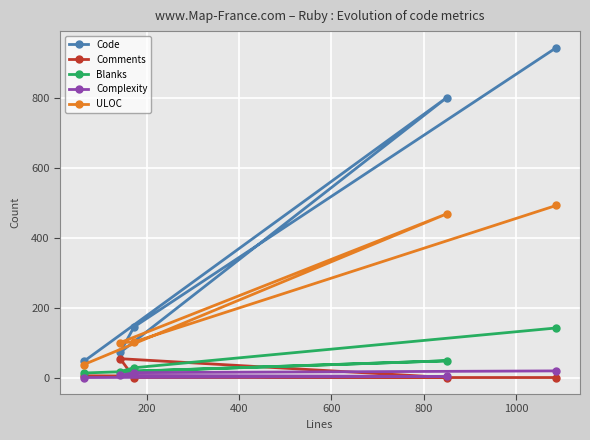

How many data points in Code are above 145?

2